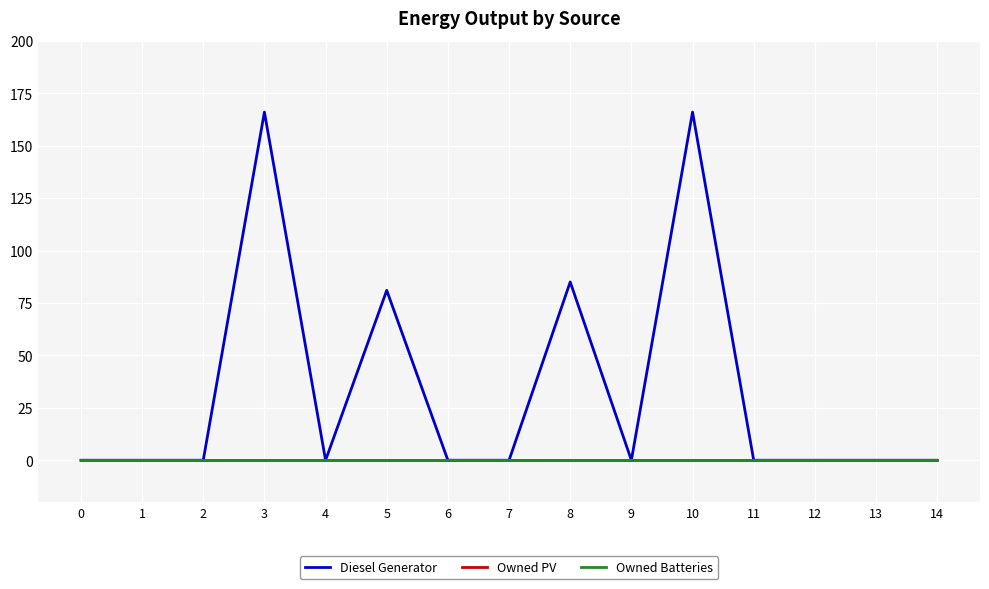

Between 5 and 12, which series saw the biggest shift?

Diesel Generator